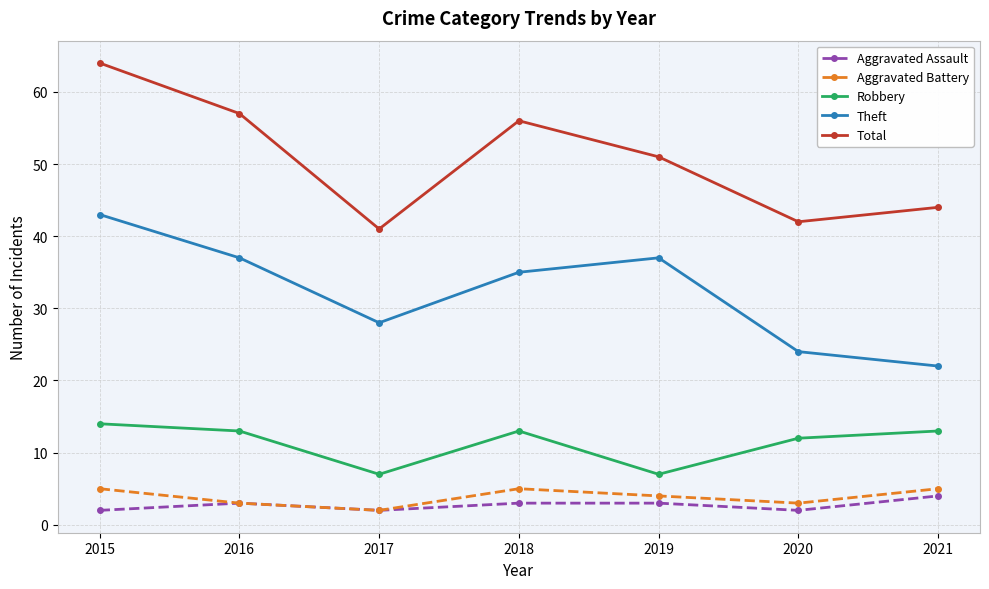

Count the number of categories in the chart.

7